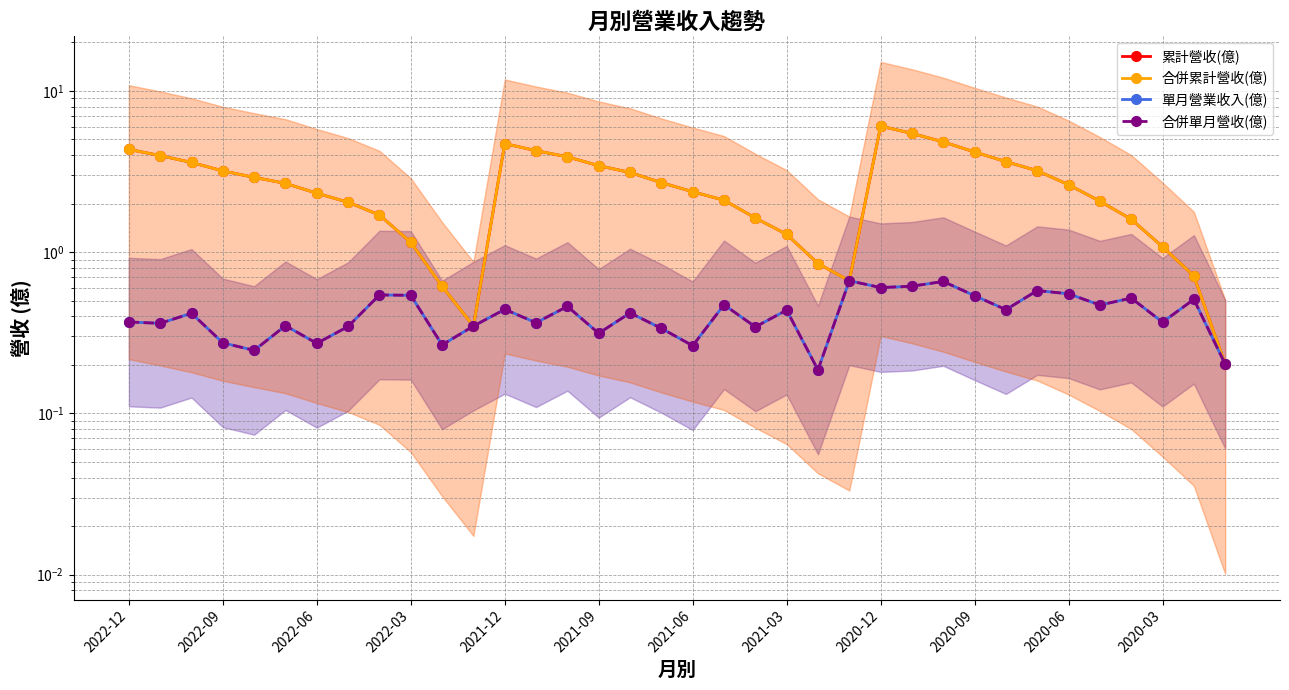

The 合併單月營收(億) series shows 0.3 at 28. True or false?

False